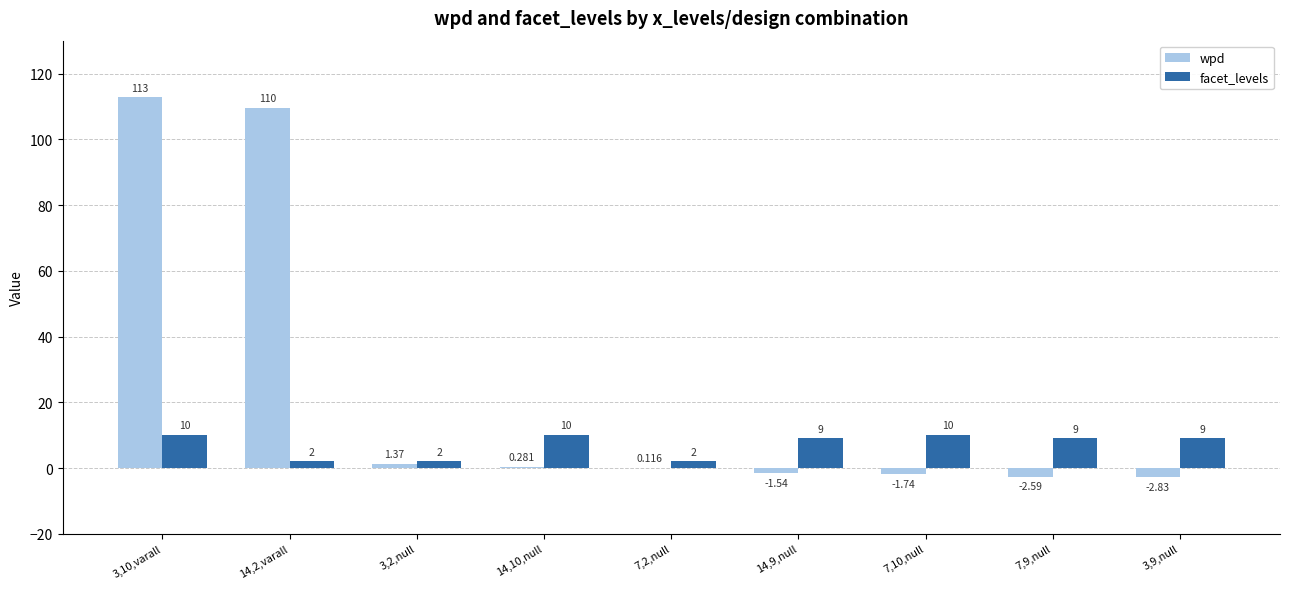

Where does the facet_levels series first go above 9?

3,10,varall